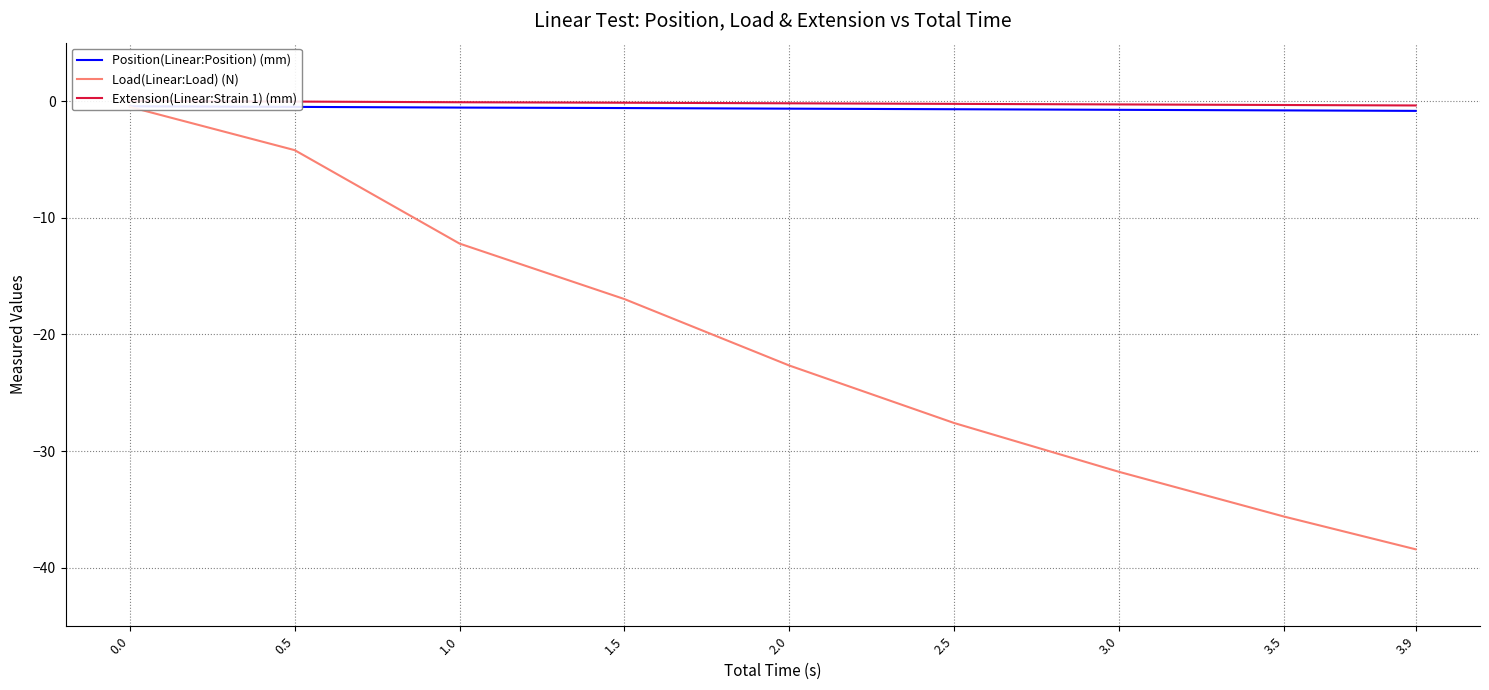

Which series has the largest total across all categories?

Extension(Linear:Strain 1) (mm)